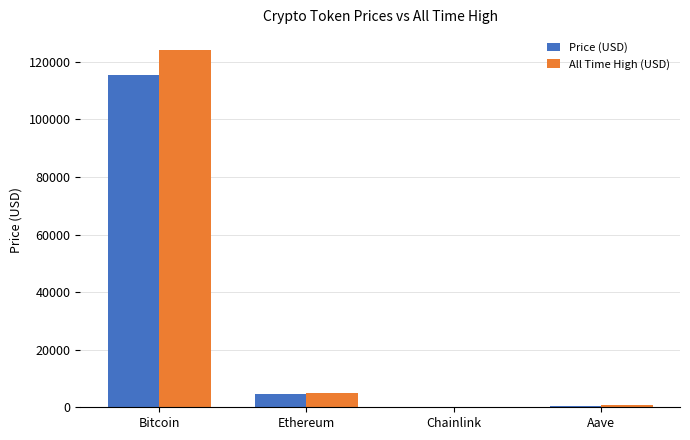

What is the spread (max minus min) of values at Ethereum?

453.3